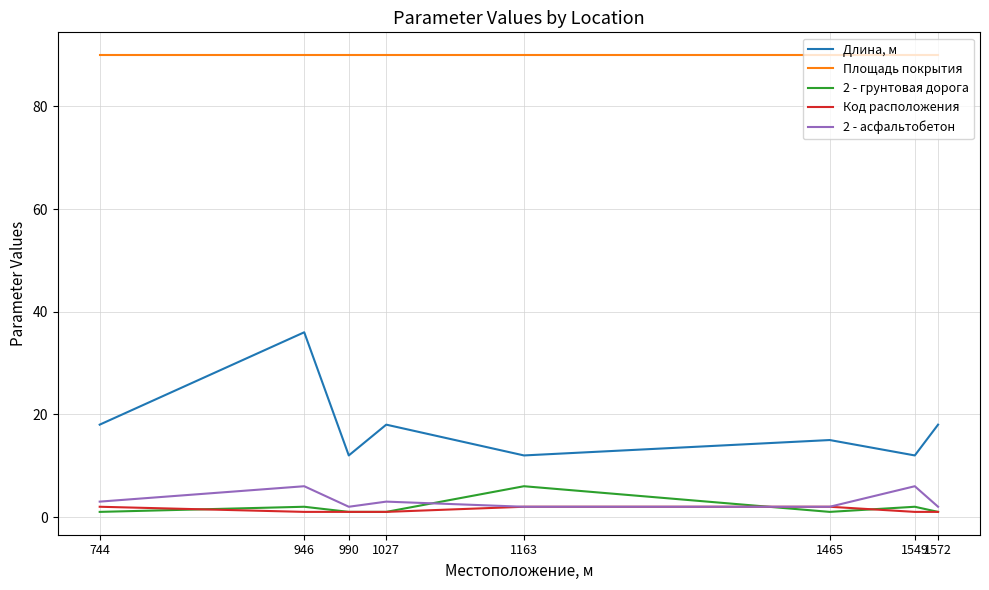

Which series has the widest spread of values?

Длина, м